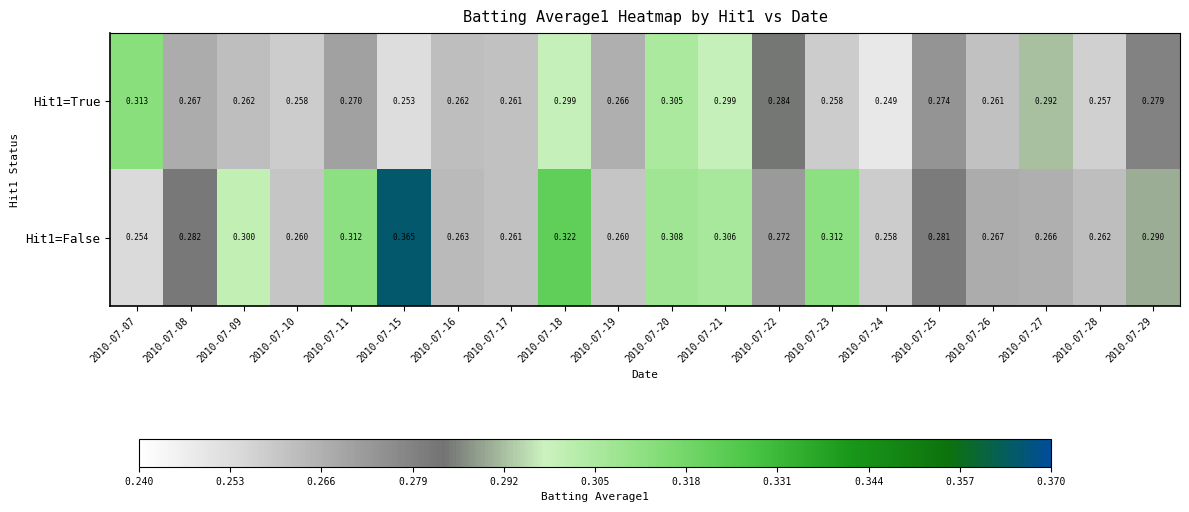

At 2010-07-07, list the series in order from largest to smallest.

Hit1=True, Hit1=False